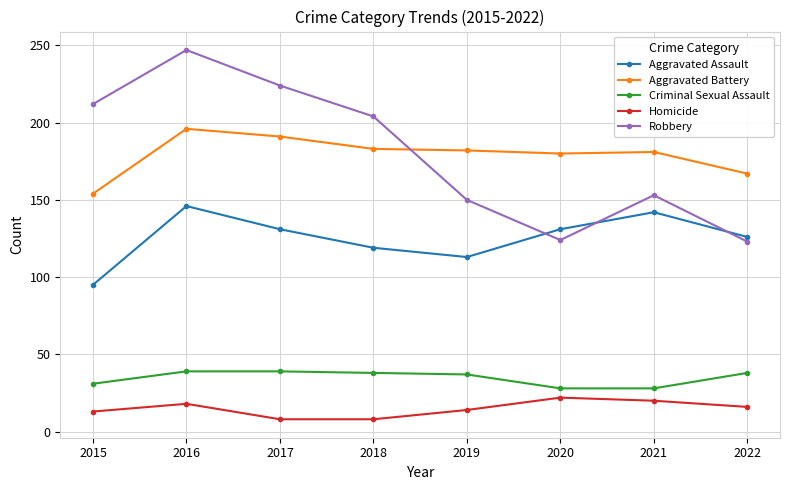

At which label does Robbery first exceed 204?

2015